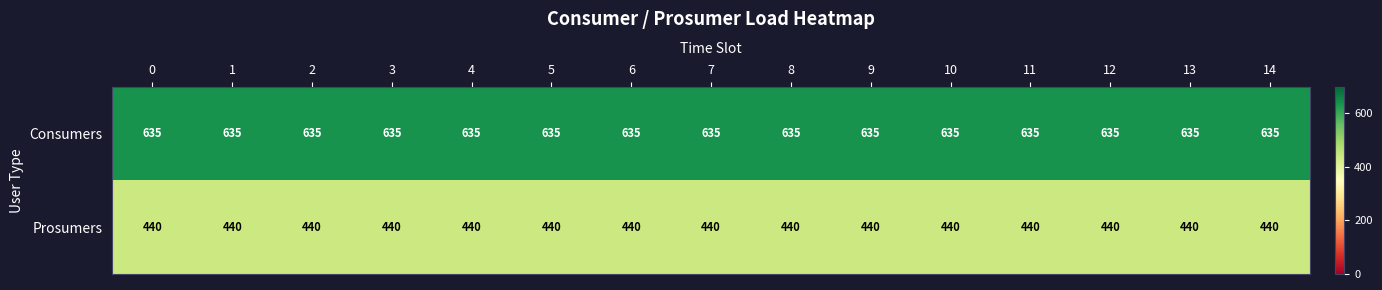

The value of Consumers at 14 is 191. True or false?

False